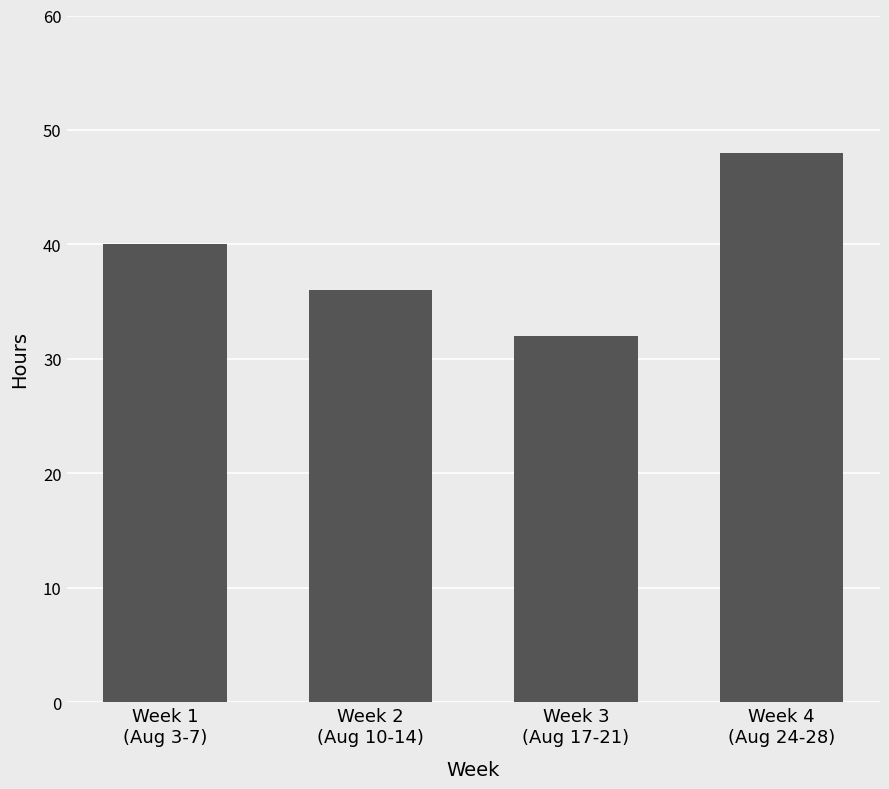

List the labels in order of value, smallest first.

Week 3
(Aug 17-21), Week 2
(Aug 10-14), Week 1
(Aug 3-7), Week 4
(Aug 24-28)